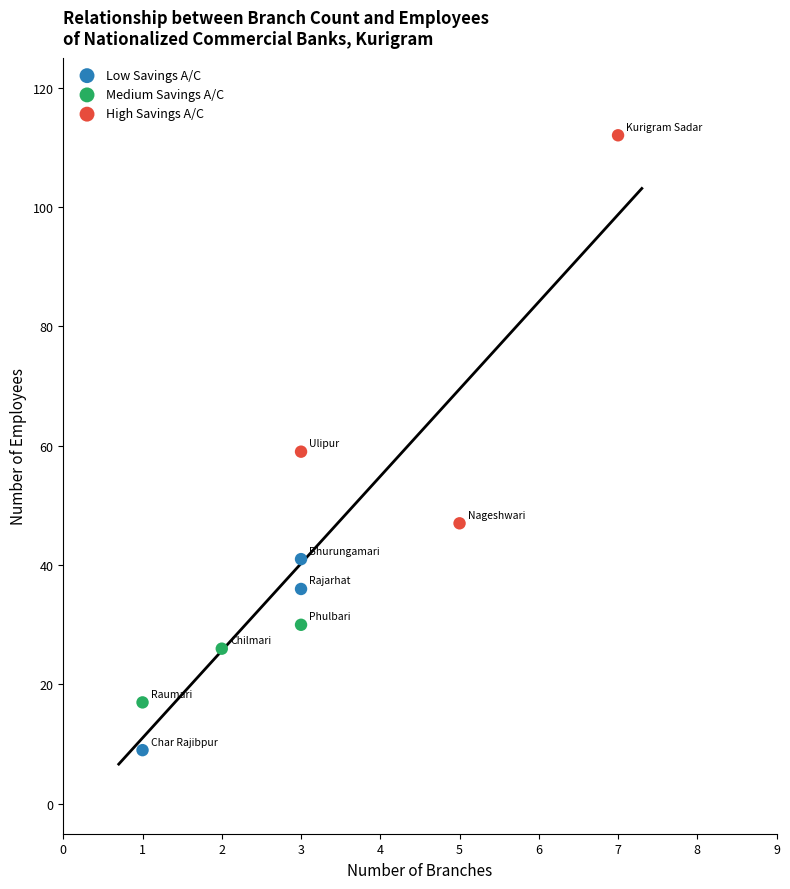

Which series reaches the maximum Y coordinate?

High Savings A/C